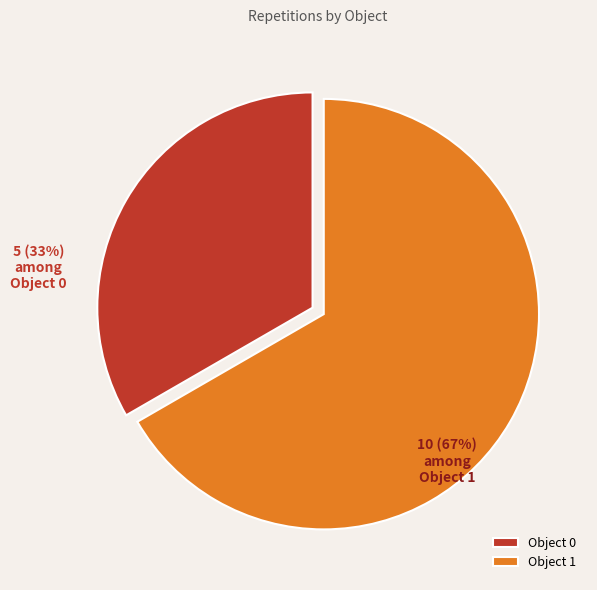

Do Object 1 and Object 0 together represent more than half of the pie?

Yes